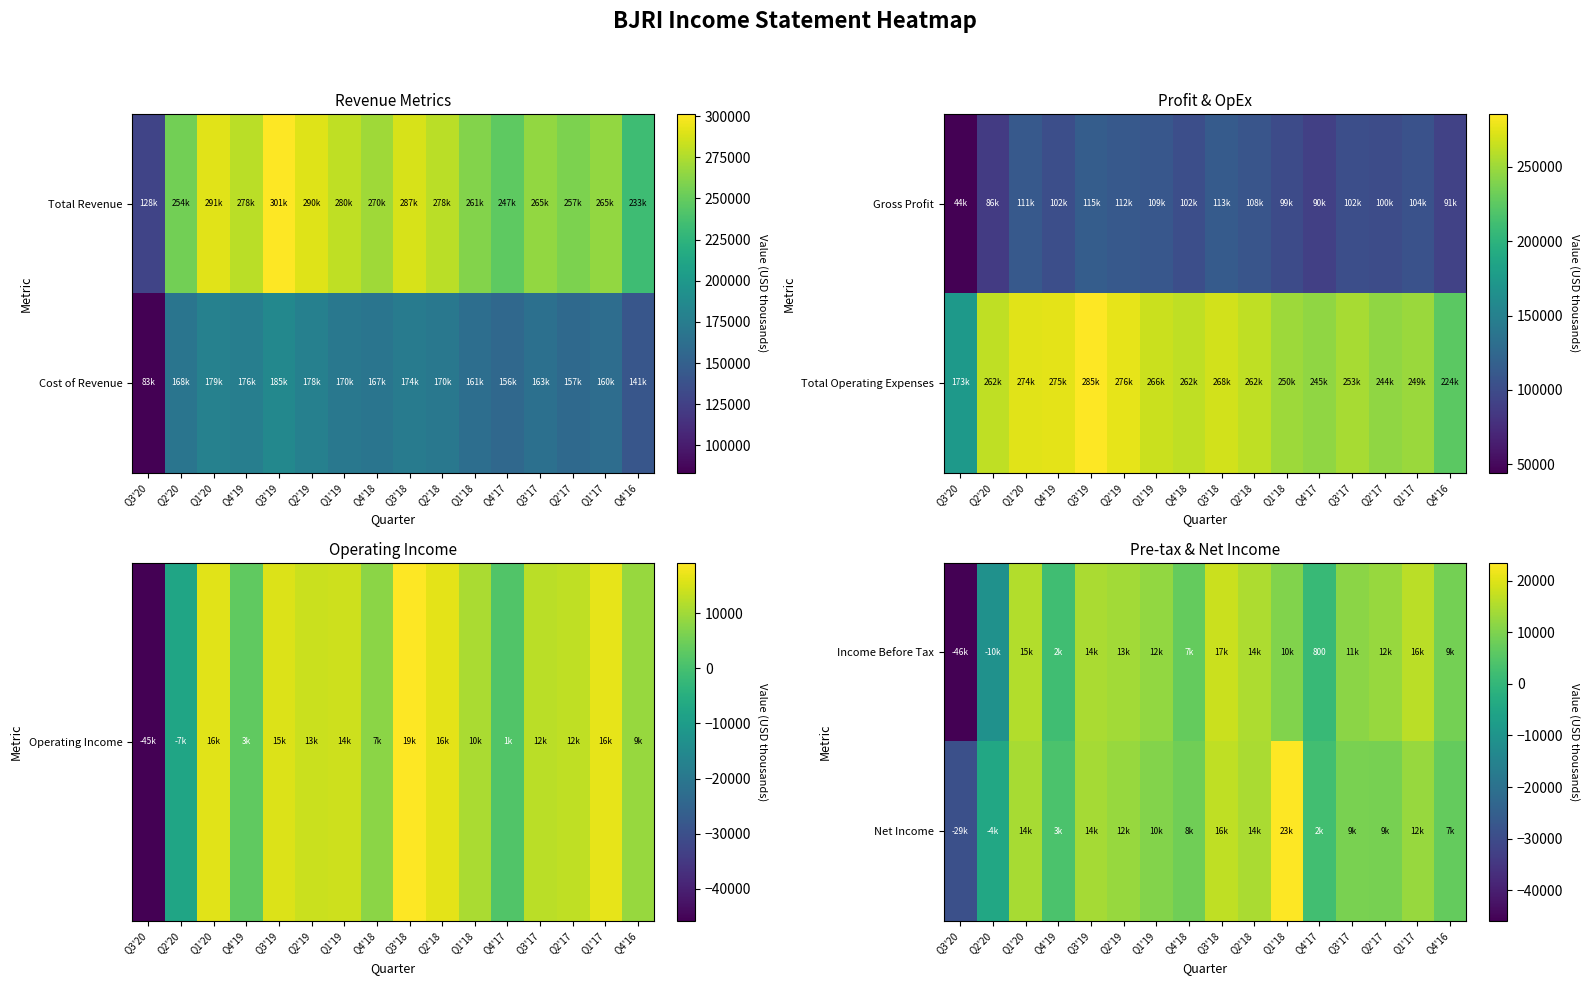

At which label does Income Before Tax reach its minimum?

Q3'20